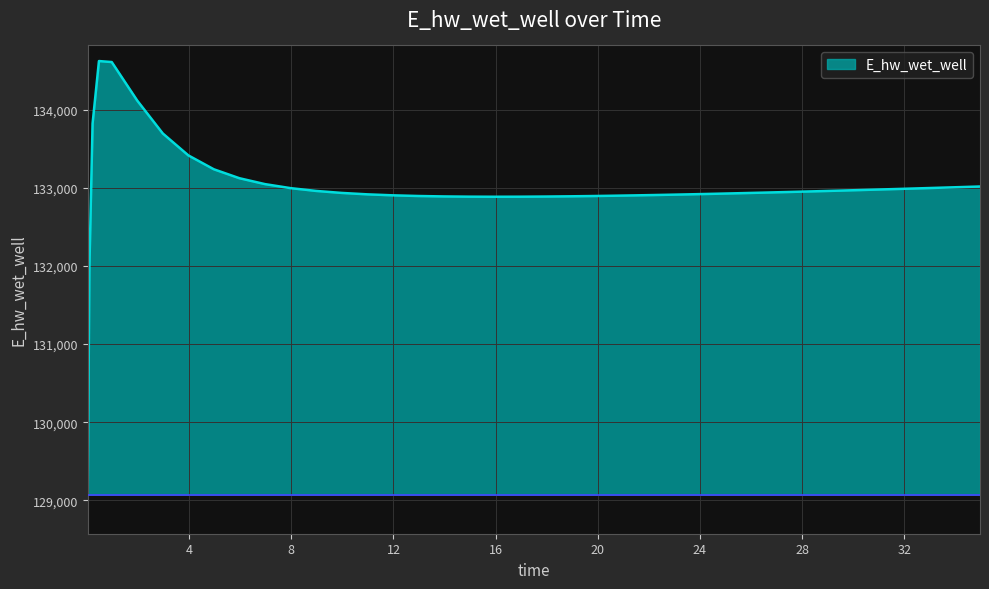

What is the smallest value displayed?

129070.3